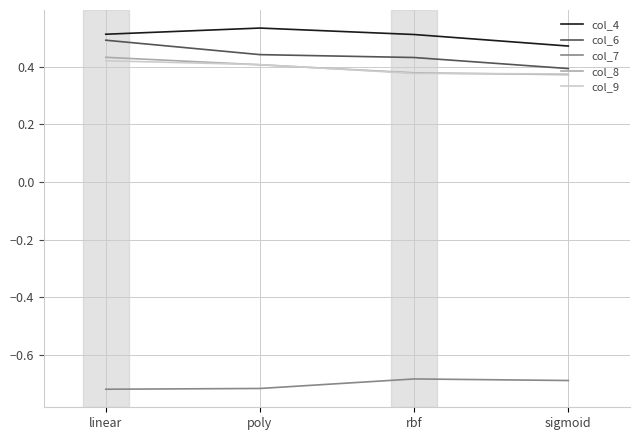

True or false: col_8 and col_7 intersect in this chart.

False